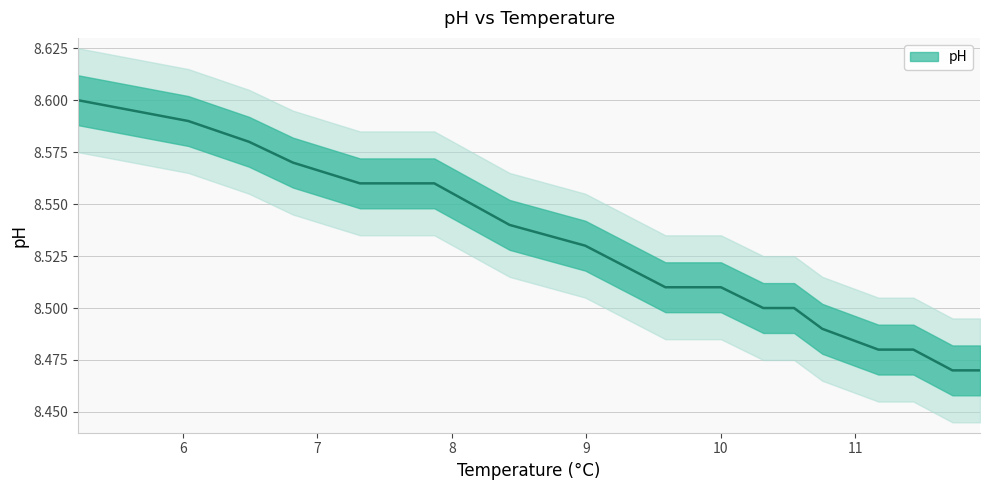

What is the ratio of the value at 9.7 to the value at 7.87?

1.0